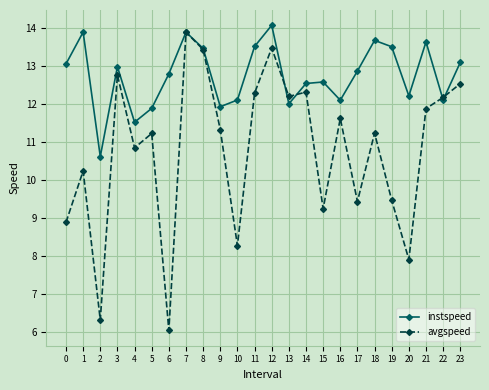

Which series ends up on top after the final intersection of avgspeed and instspeed?

instspeed